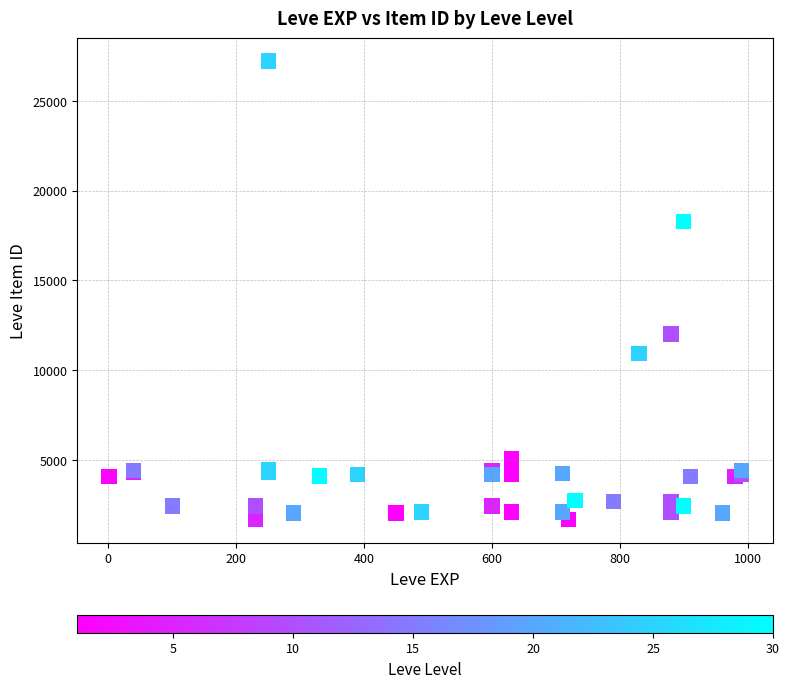

What Y value in the scatter plot is closest to 14448?

12018